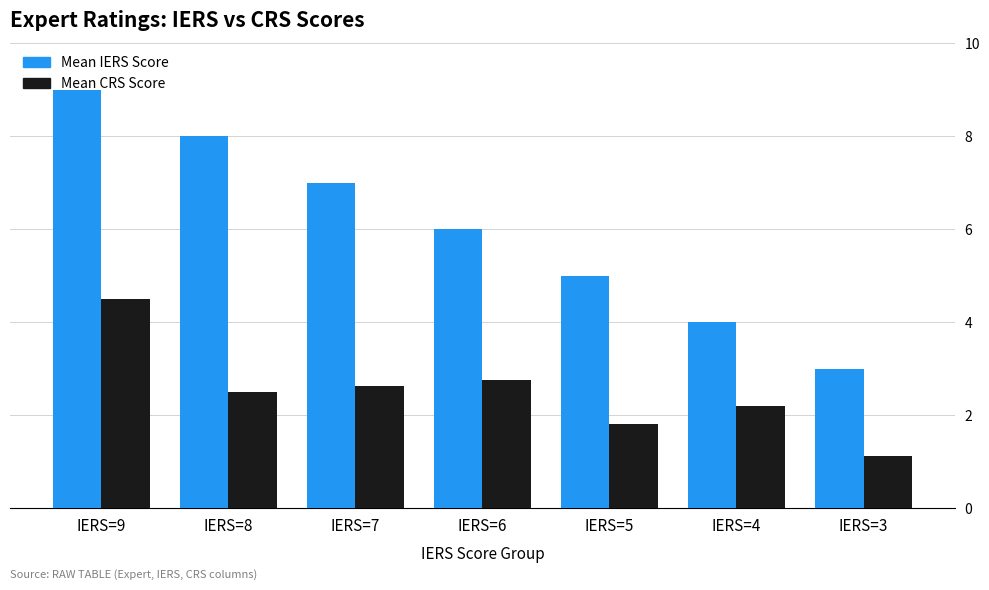

Count the number of categories in the chart.

7